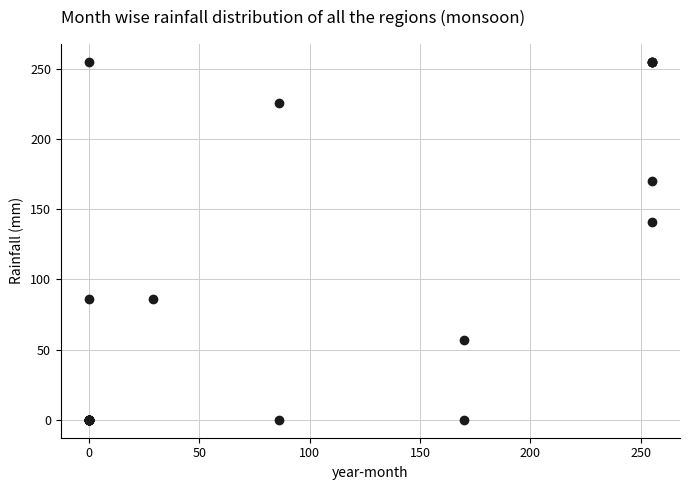

What Y value in the scatter plot is closest to 127?

141